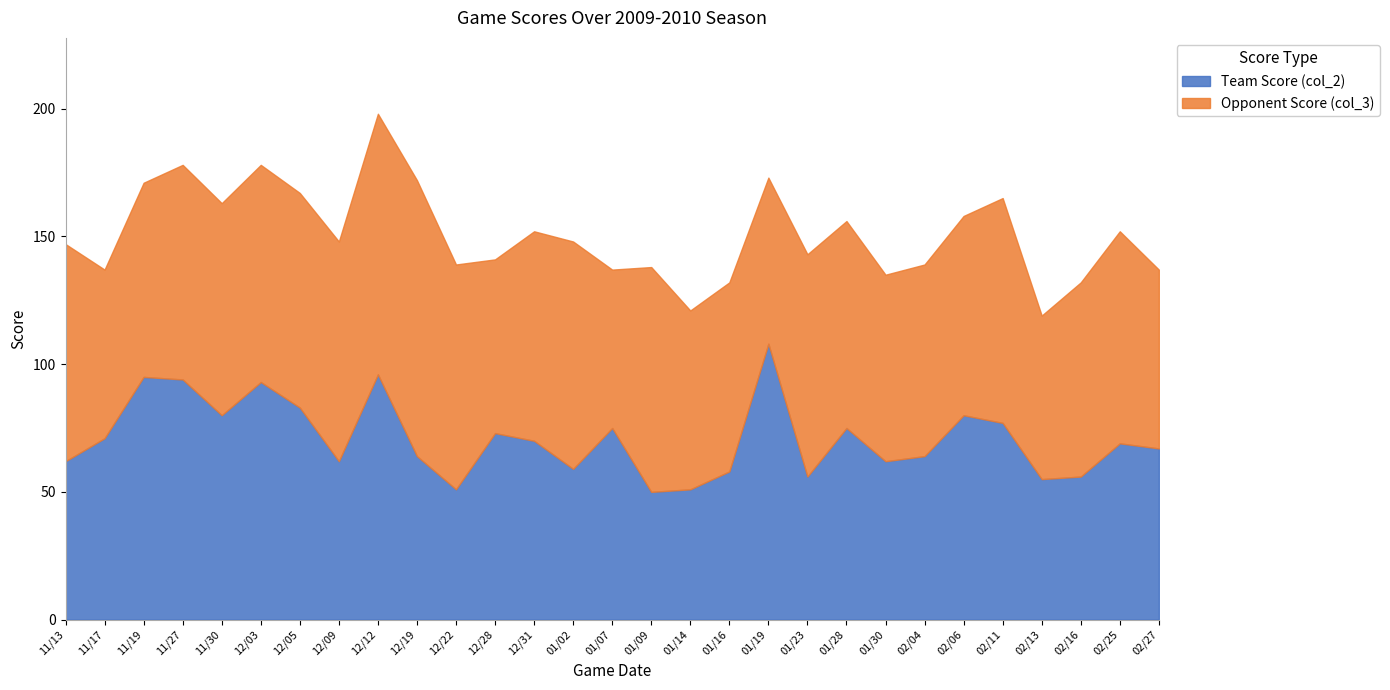

What are all the series names shown in the legend?

Team Score (col_2), Opponent Score (col_3)